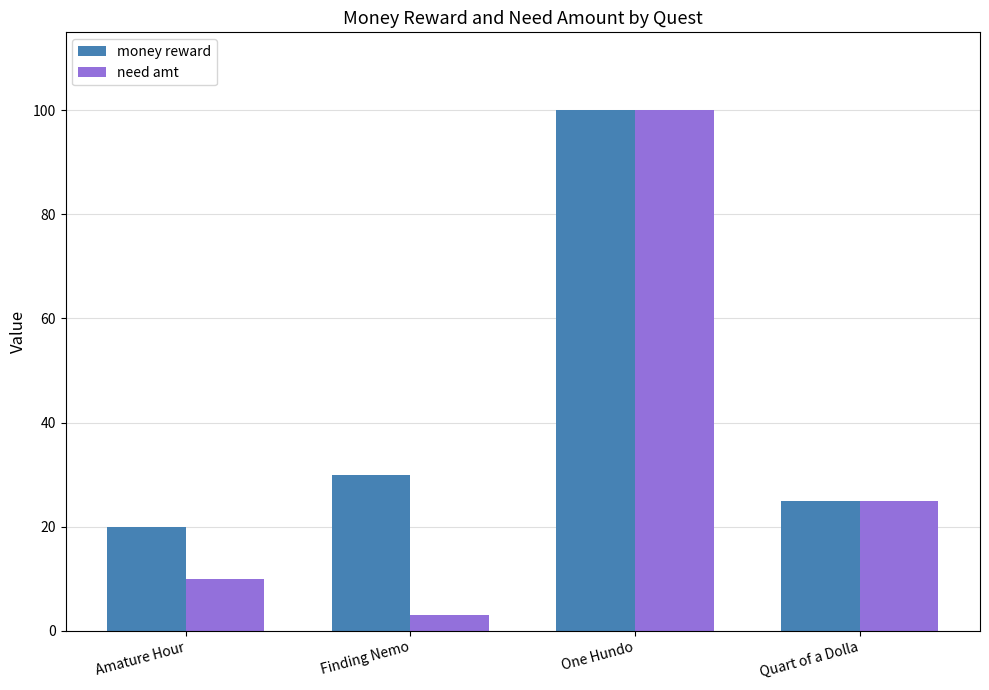

What is the highest value of the money reward series?

100